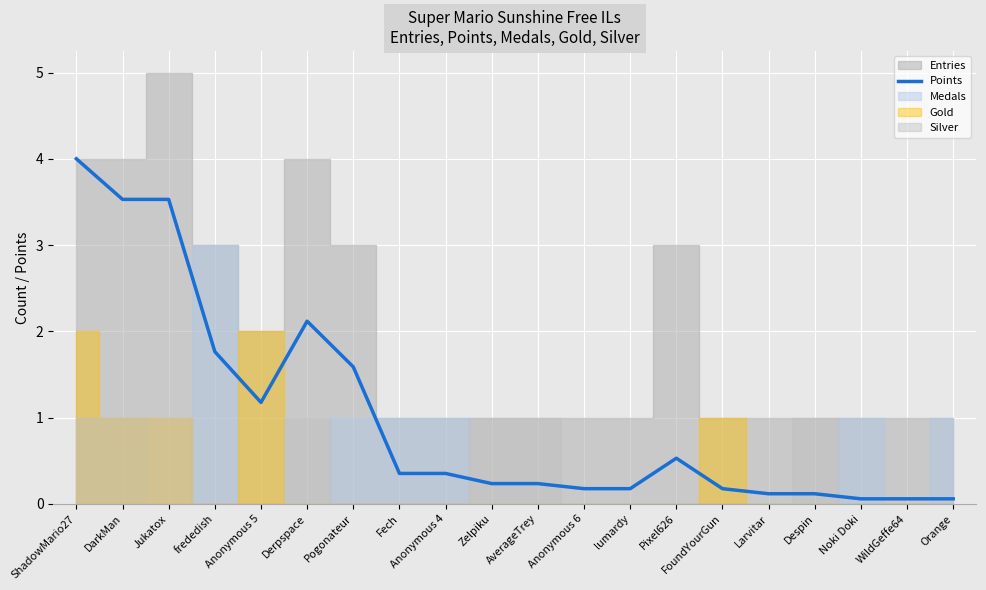

How many lines are shown in the chart?

1